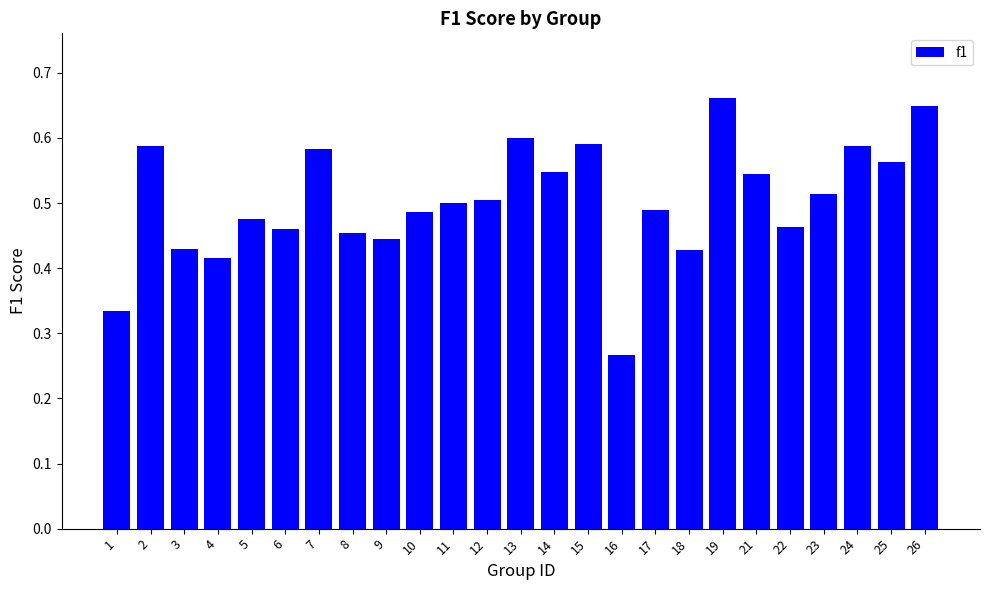

Where is the data nearest to the value 0?

16